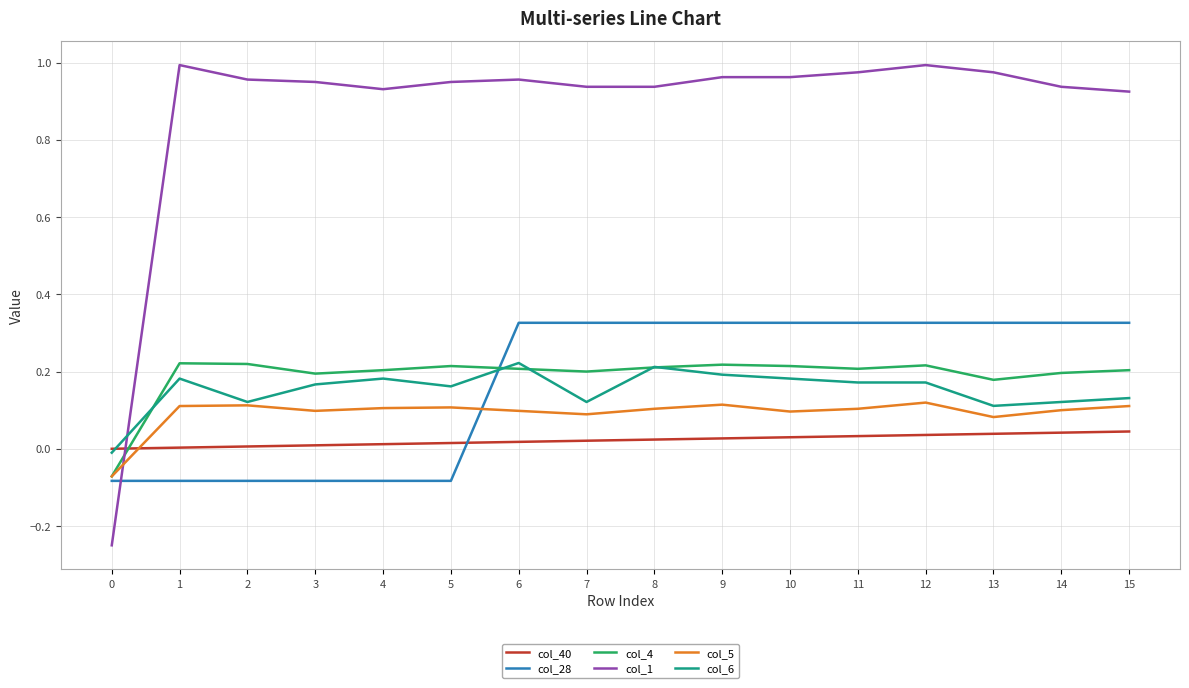

The value of col_1 at 12 is 1.0. True or false?

True